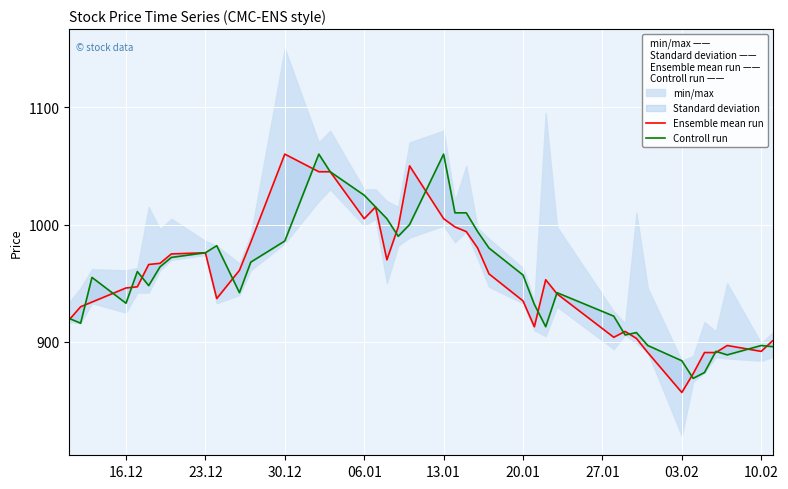

Which series has the largest total across all categories?

Controll run